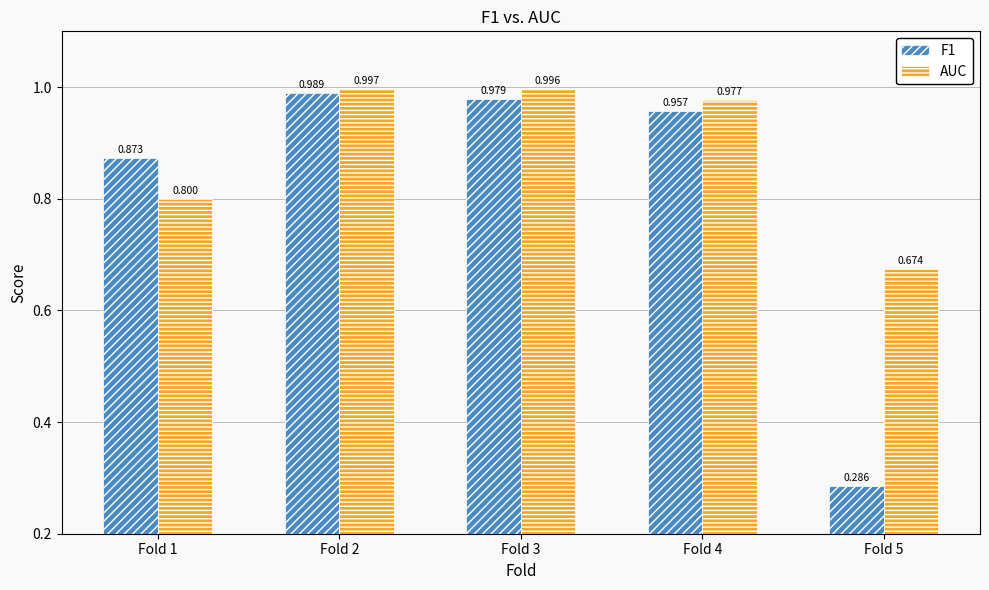

Which series changed the most between Fold 1 and Fold 3?

AUC